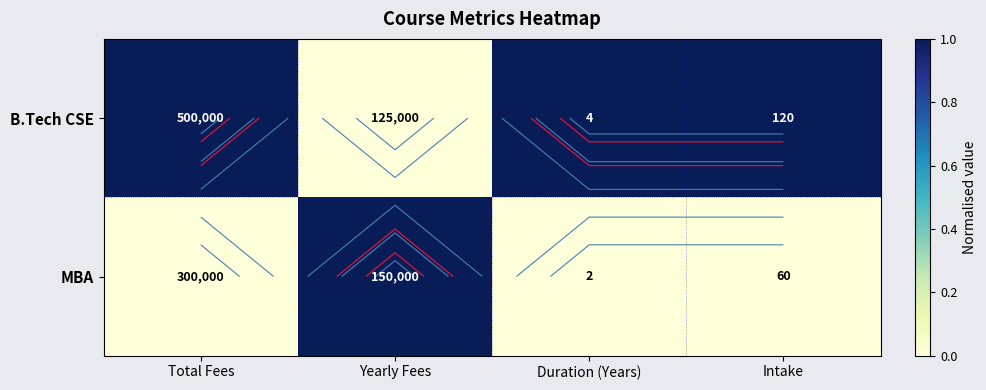

The MBA series shows 1 at Total Fees. True or false?

False